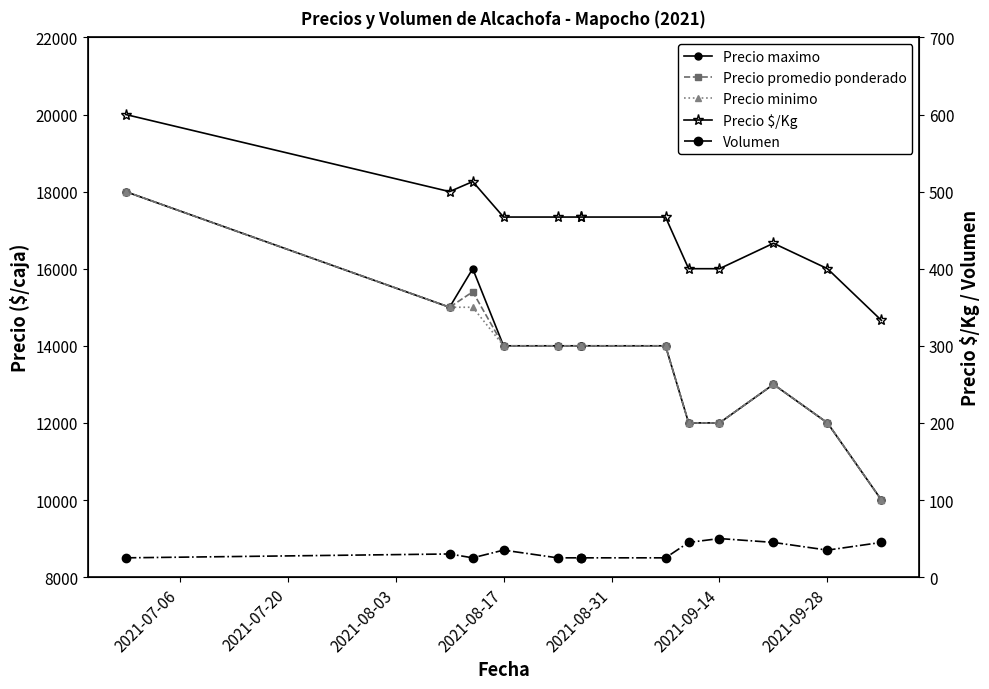

True or false: Precio $/Kg and Precio maximo intersect in this chart.

False